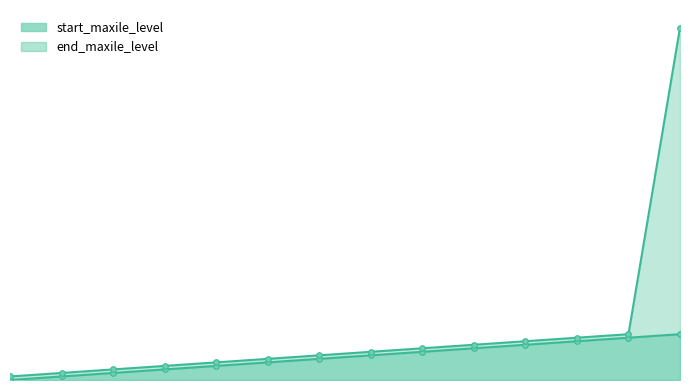

What is the total value across all series at 5?

900